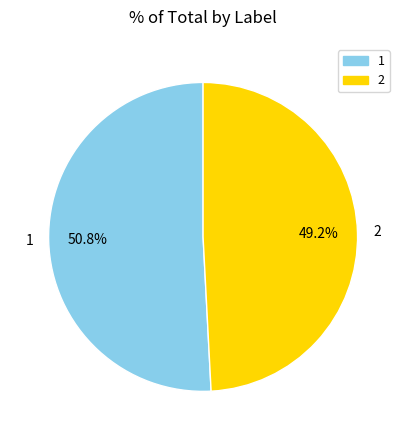

How many slices are in this pie chart?

2